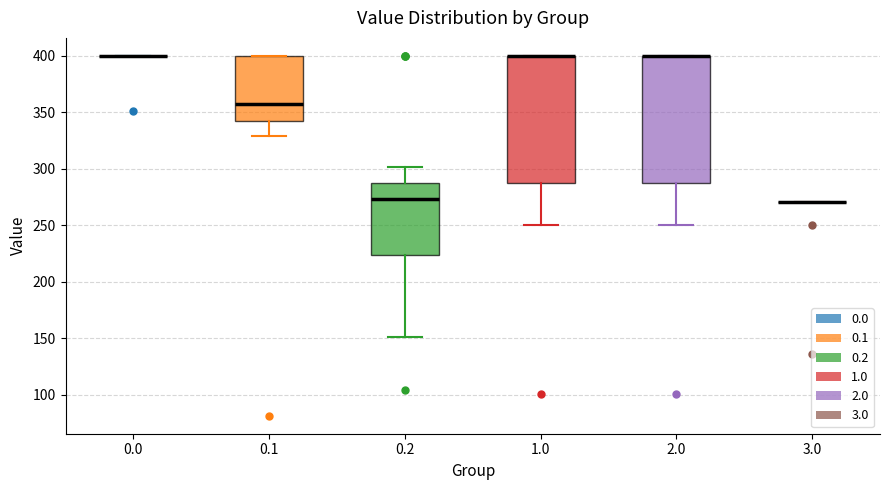

Where does the lower whisker of the box at x = 0.2 end on the y-axis? The values are not printed on the chart, so give them approximately, as read against the axis.

150